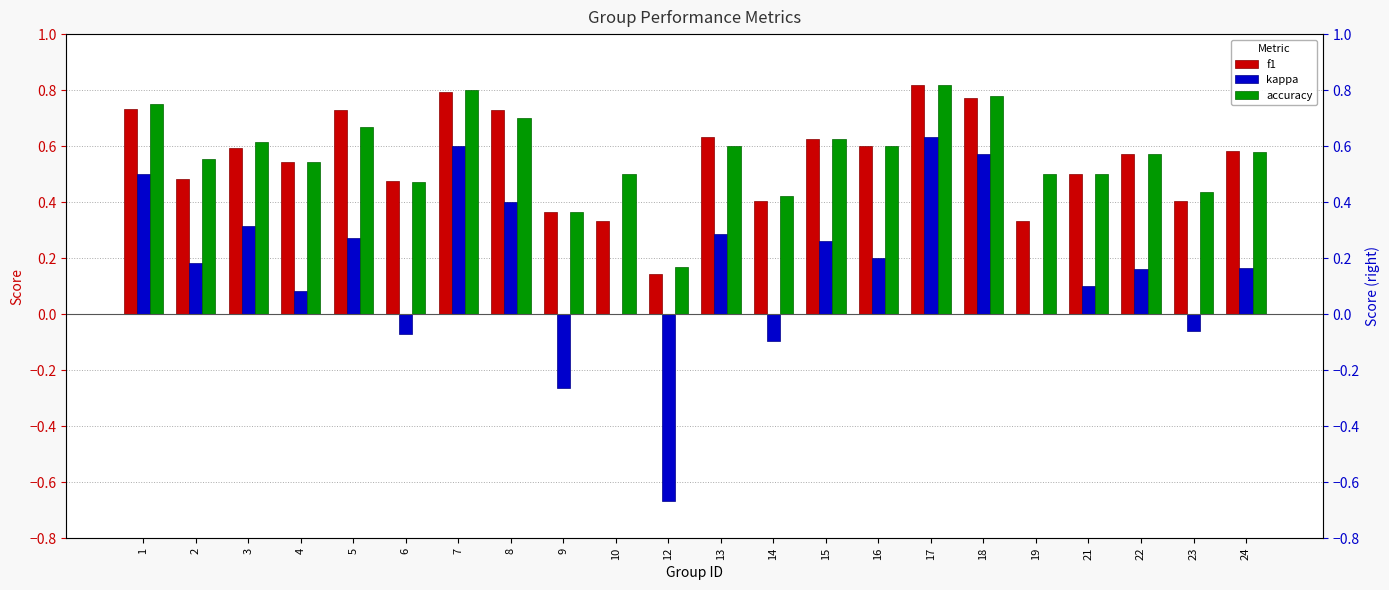

What is the lowest value of the f1 series?

0.1